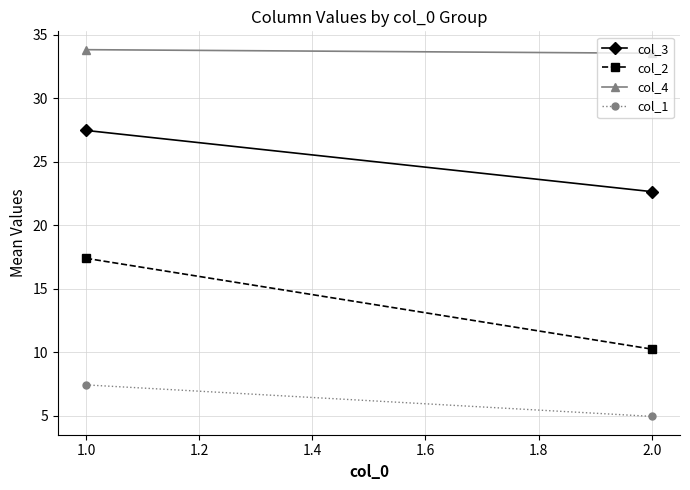

What is the sum of all col_2 values?

27.6